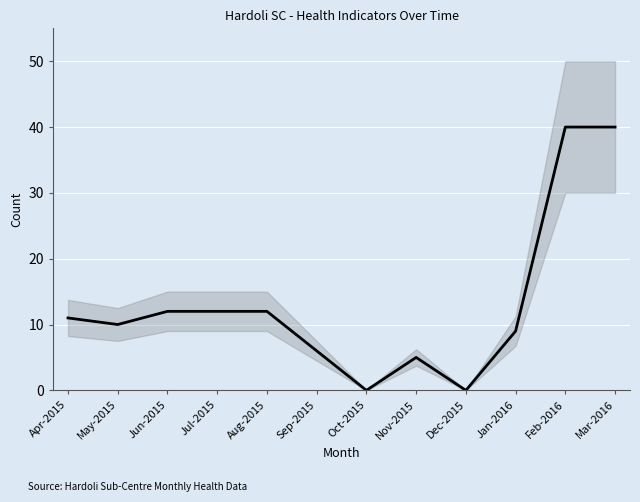

Which has a higher value, Mar-2016 or Jul-2015?

Mar-2016